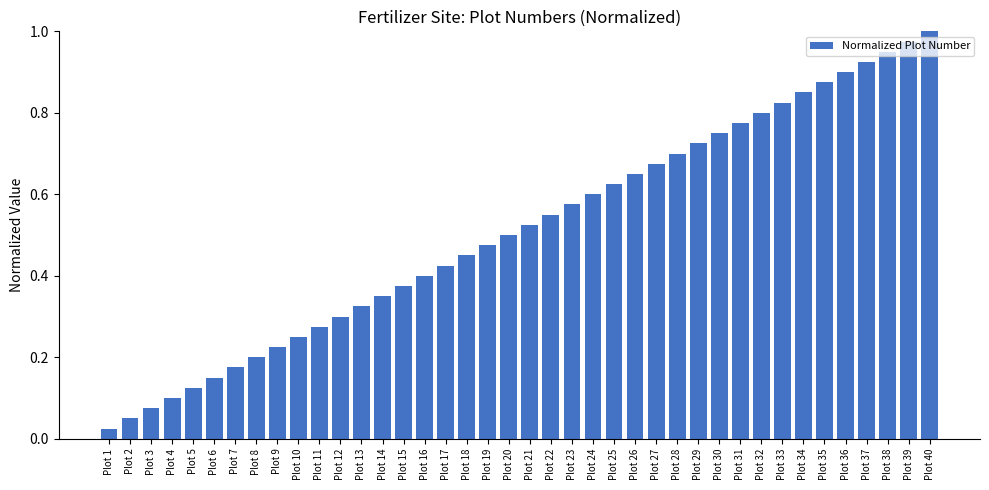

The chart shows a value of 0.1 at Plot 12. True or false?

False